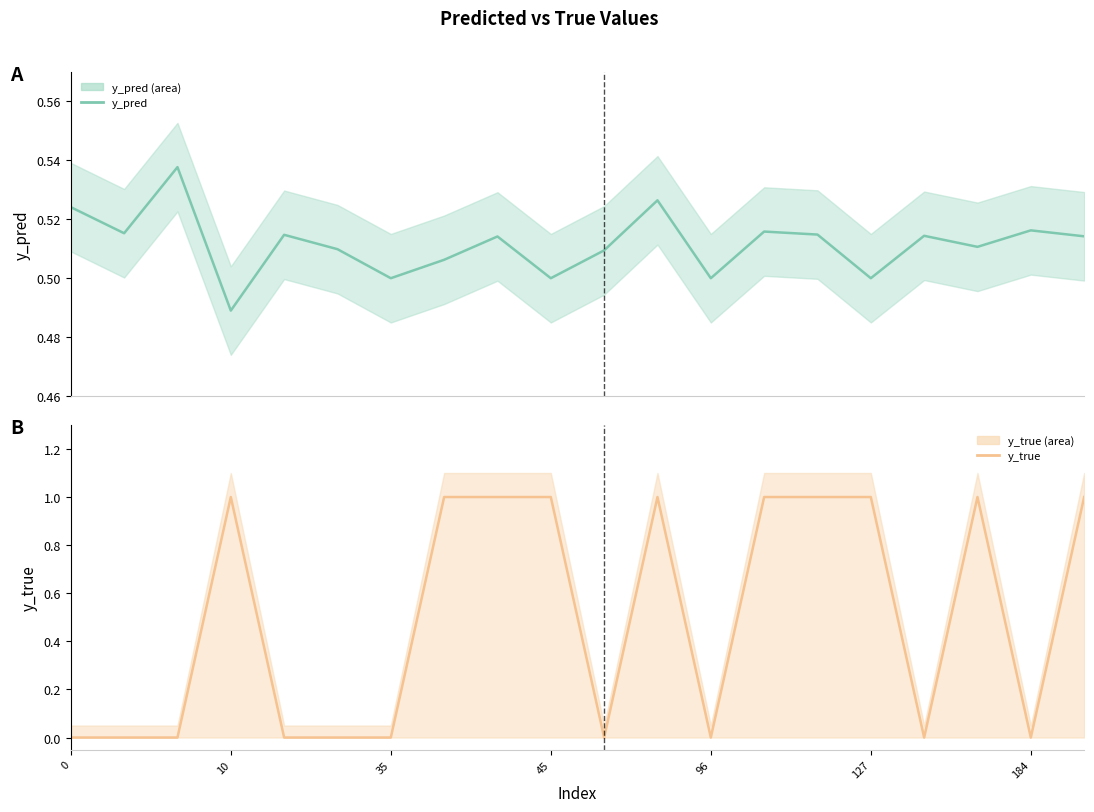

Reading left to right, what are all the values shown in this chart?

y_pred: 0.5	0.5	0.5	0.5	0.5	0.5	0.5	0.5	0.5	0.5	0.5	0.5	0.5	0.5	0.5	0.5	0.5	0.5	0.5	0.5
y_true: 0.0	0.0	0.0	1.0	0.0	0.0	0.0	1.0	1.0	1.0	0.0	1.0	0.0	1.0	1.0	1.0	0.0	1.0	0.0	1.0